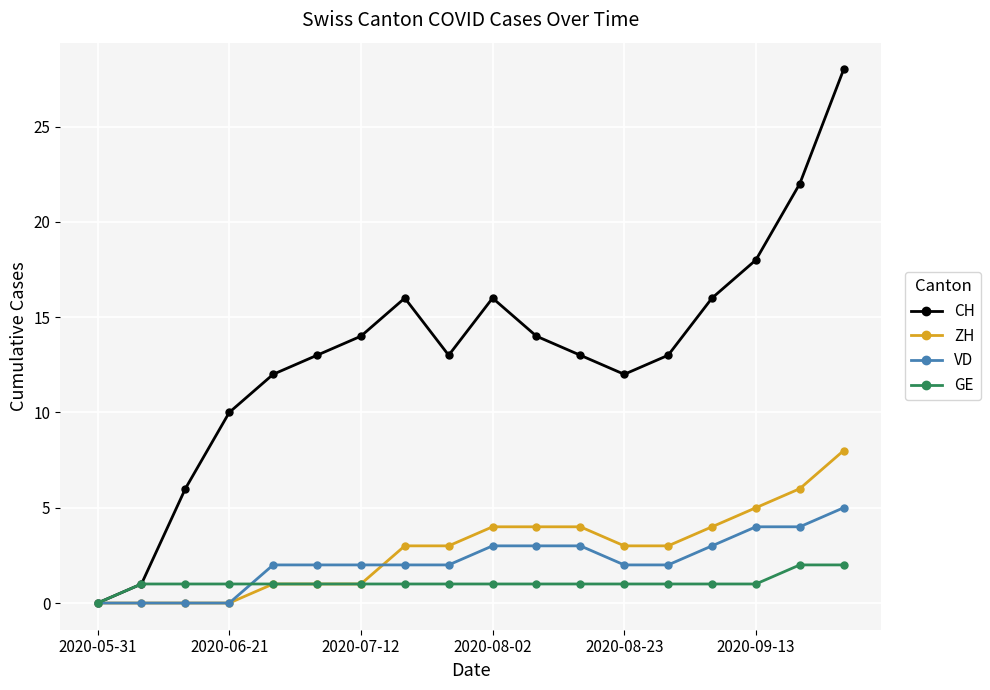

Rank the series by their maximum value, from lowest to highest.

GE, VD, ZH, CH